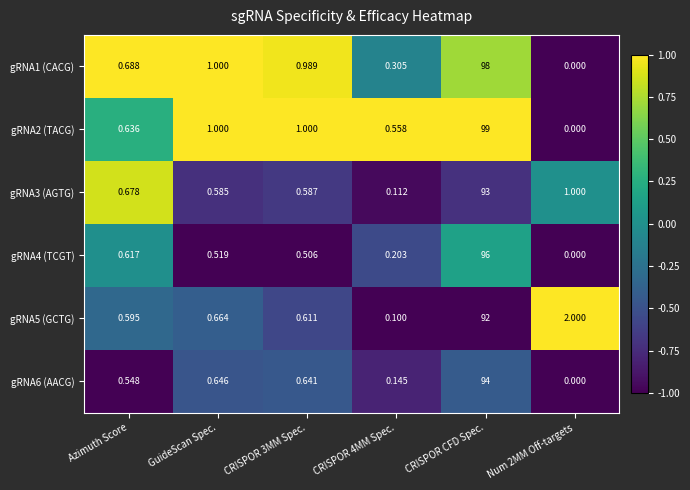

At Azimuth Score, list the series in order from smallest to largest.

gRNA6 (AACG), gRNA5 (GCTG), gRNA4 (TCGT), gRNA2 (TACG), gRNA3 (AGTG), gRNA1 (CACG)